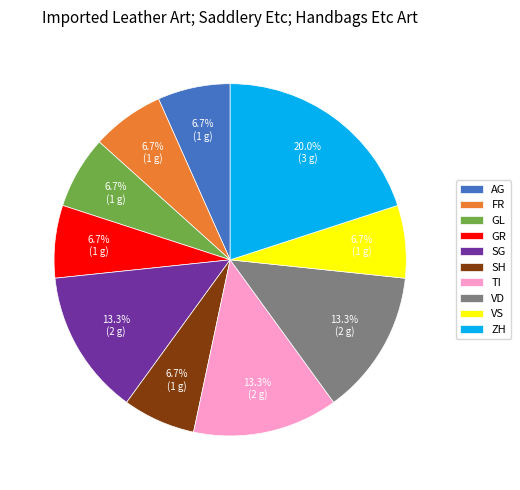

What percentage is NOT represented by ZH?

80.0%